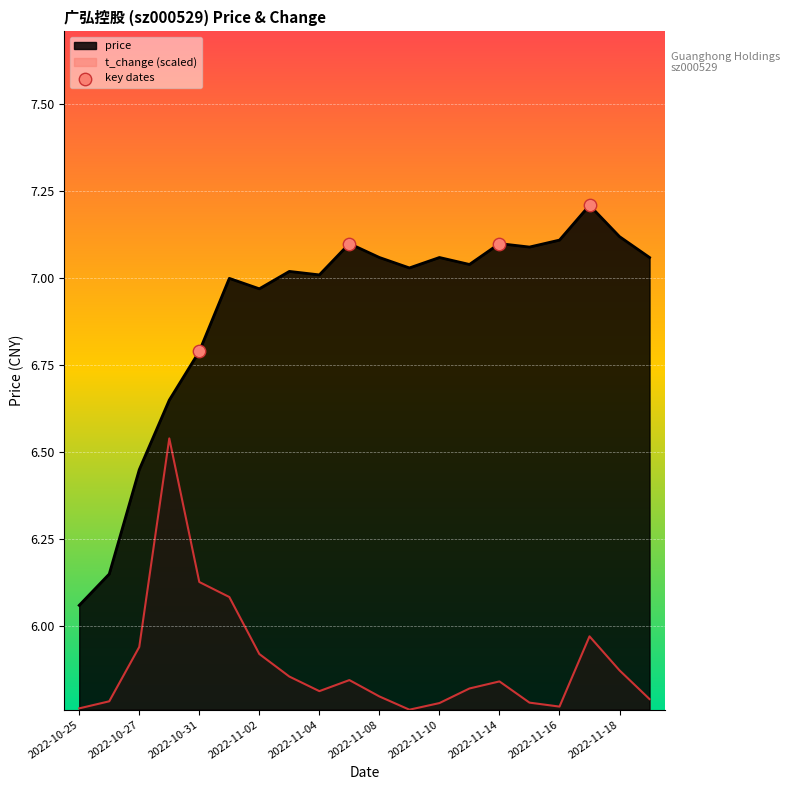

Which series has the widest spread of values?

price